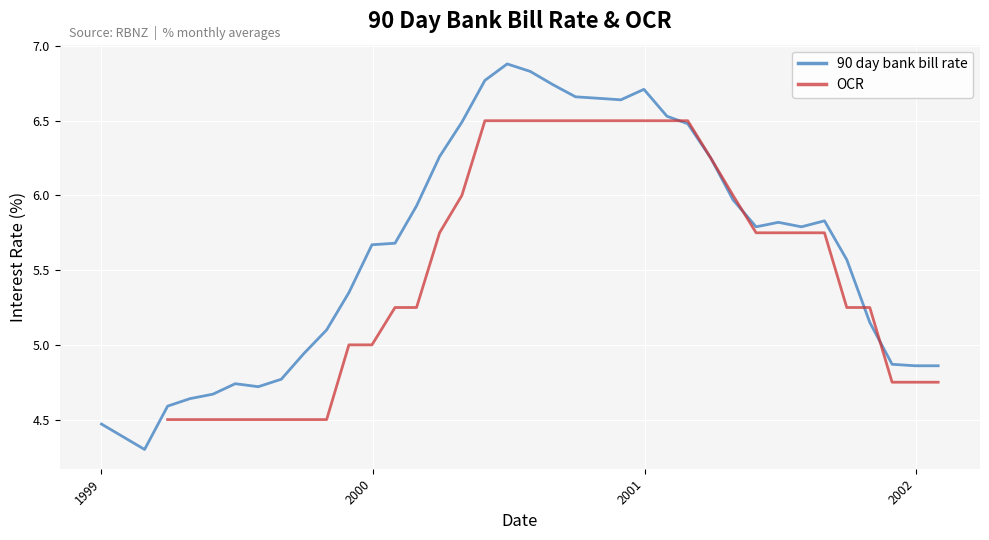

What is the lowest value of the 90 day bank bill rate series?

4.3